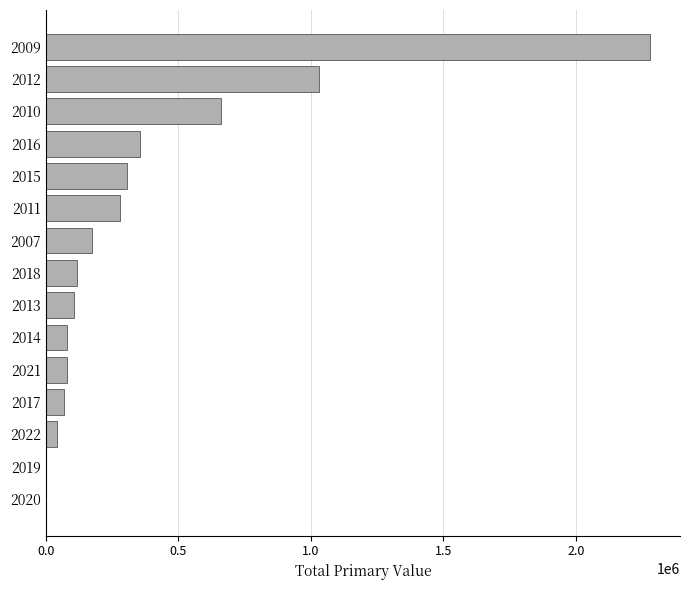

What is the maximum value shown in the chart?

2279642